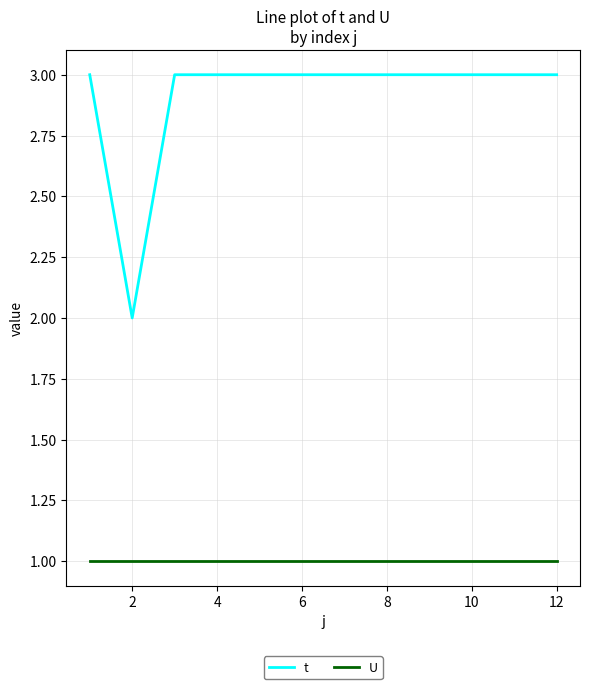

What is the minimum value shown in the chart?

1